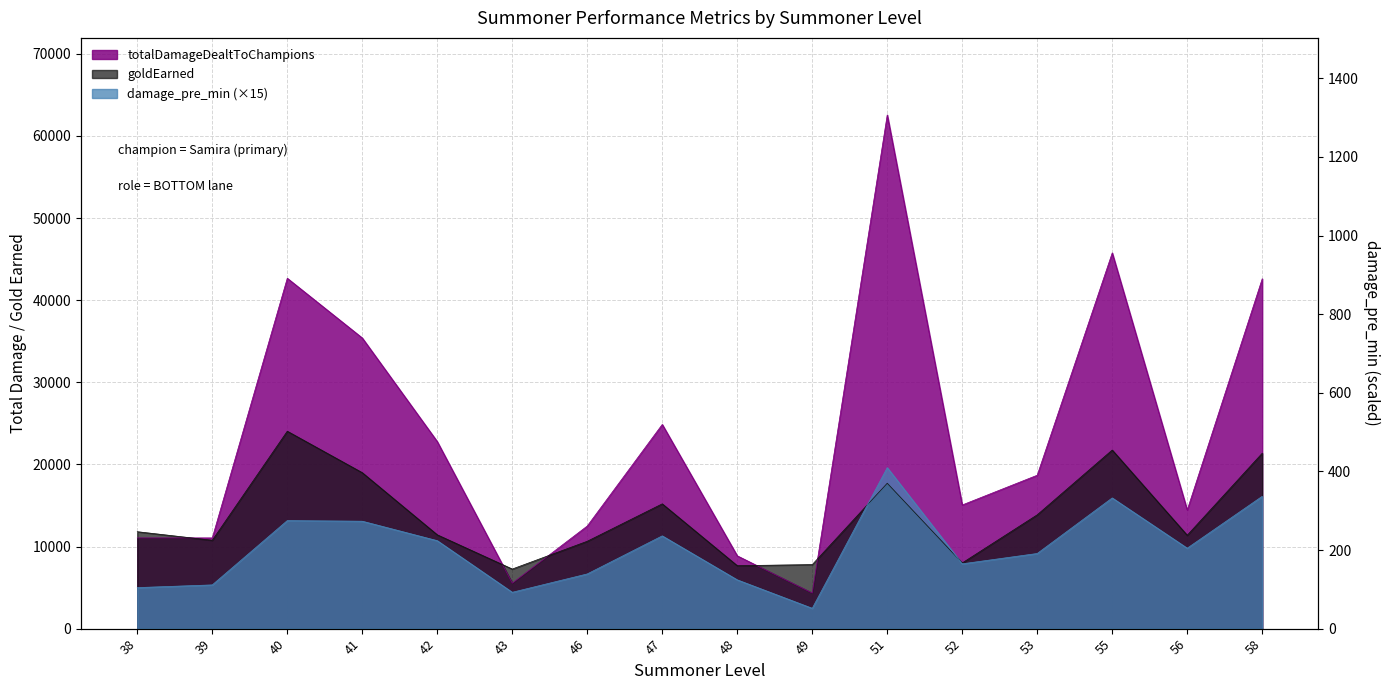

Reading left to right, transcribe all the data shown in this chart.

totalDamageDealtToChampions: 38=11047	39=11047	40=42665	41=35391	42=22776	43=5540	46=12496	47=24864	48=8866	49=4336	51=62550	52=15058	53=18680	55=45752	56=14440	58=42596
goldEarned: 38=11802	39=10760	40=24038	41=18989	42=11424	43=7256	46=10638	47=15194	48=7665	49=7798	51=17703	52=7997	53=13858	55=21747	56=11369	58=21354
damage_pre_min: 38=4995	39=5325	40=13155	41=13080	42=10710	43=4425	46=6660	47=11295	48=5940	49=2475	51=19605	52=7890	53=9150	55=15915	56=9795	58=16110